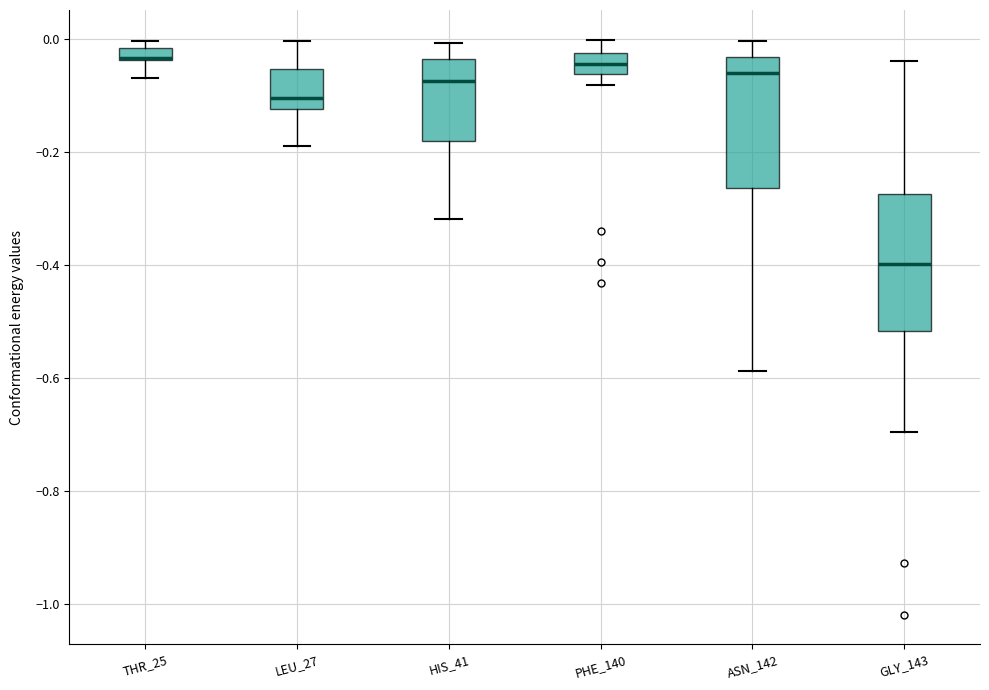

Where is the upper edge of the box for GLY_143 on the y-axis? The values are not printed on the chart, so give them approximately, as read against the axis.

-0.28